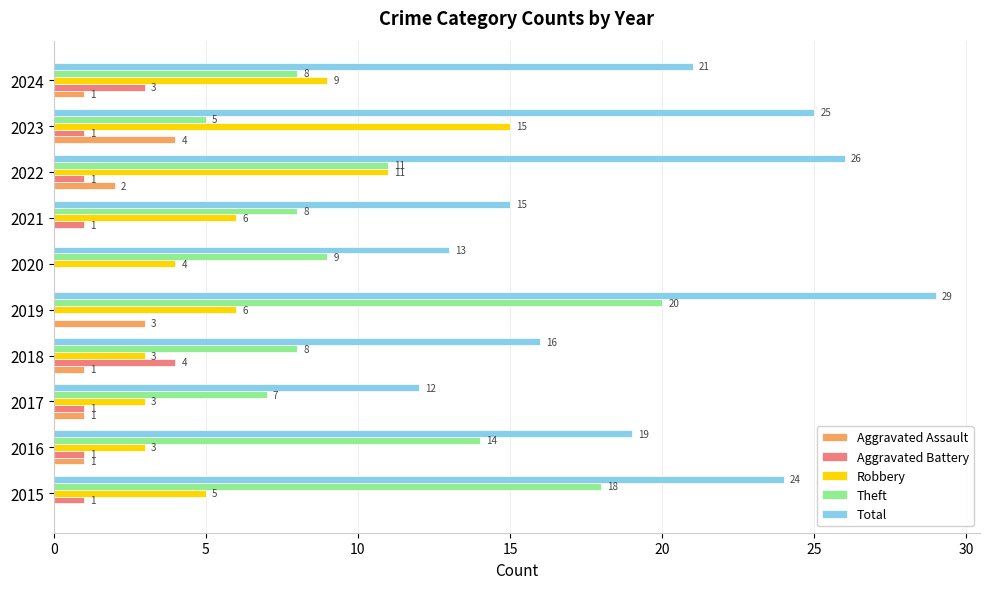

How many values in Aggravated Assault are above zero?

7